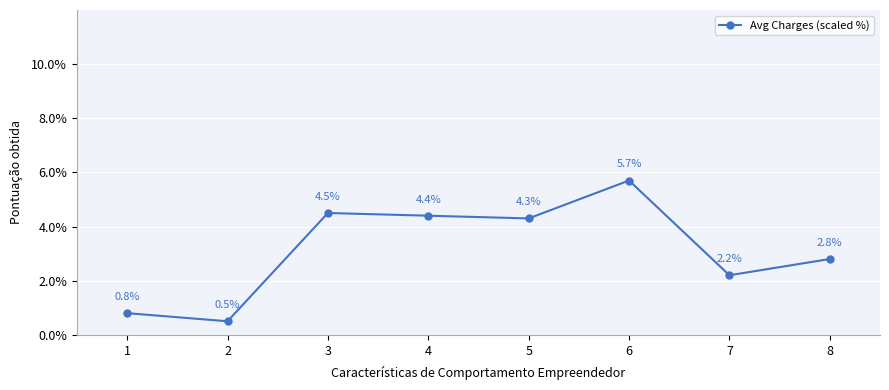

Reading left to right, what are all the values shown in this chart?

0.8	0.5	4.5	4.4	4.3	5.7	2.2	2.8